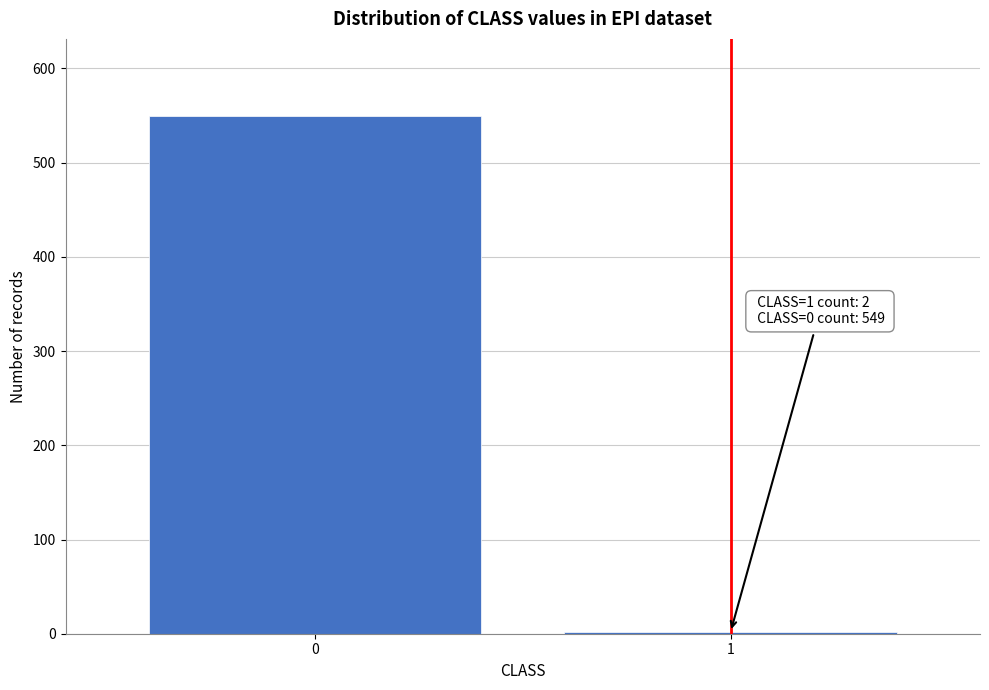

Reading left to right, transcribe all the data shown in this chart.

0=549	1=2